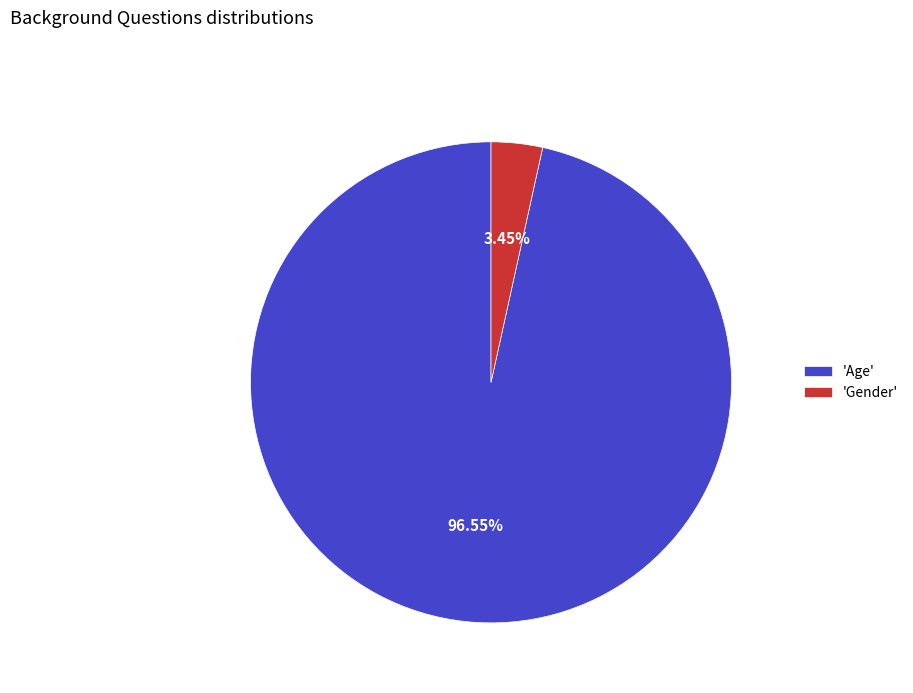

Which has a higher value, 'Gender' or 'Age'?

'Age'